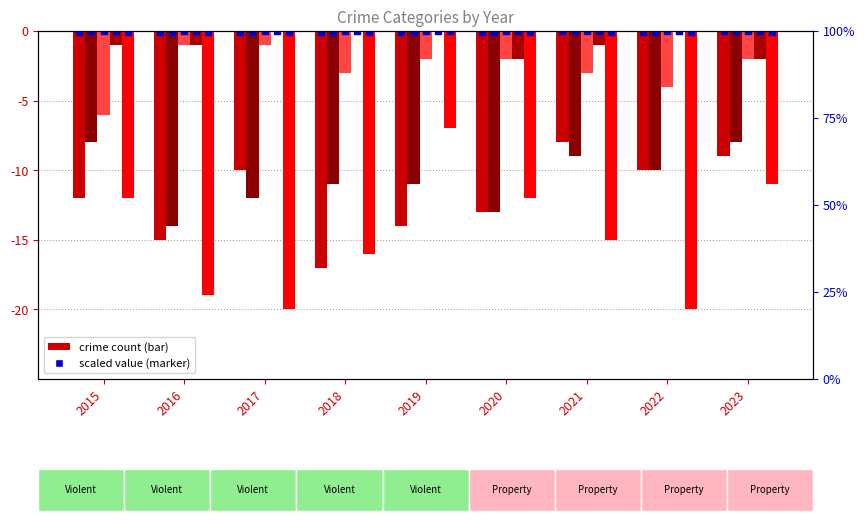

At how many categories does at least one series exceed -5?

9